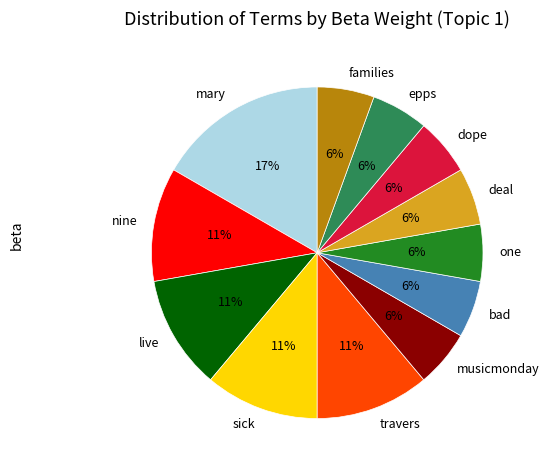

Approximately how many times larger is the value at musicmonday compared to one?

1.0